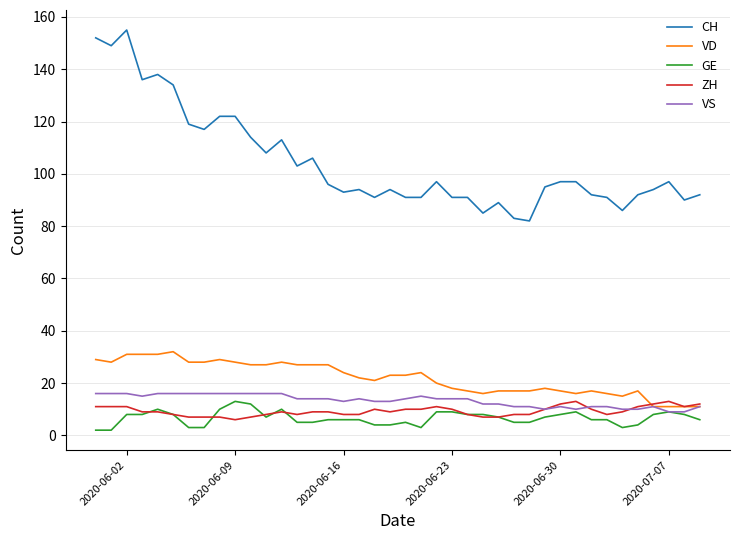

After their last crossing, which series has the higher values: GE or ZH?

ZH